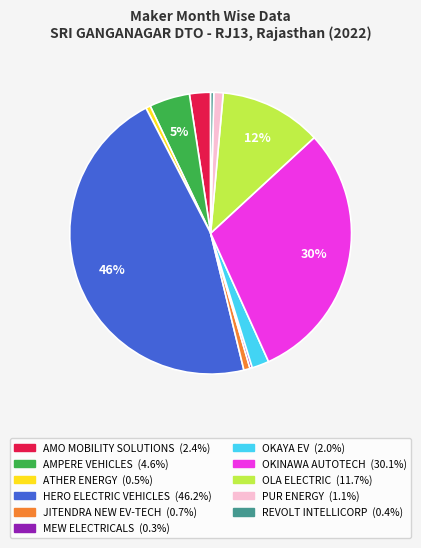

Is PUR ENERGY the majority of the pie?

No